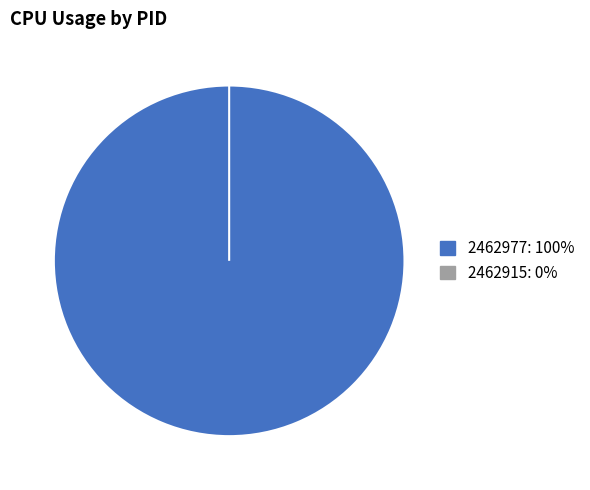

To the nearest percent, what is the average slice percentage?

50%